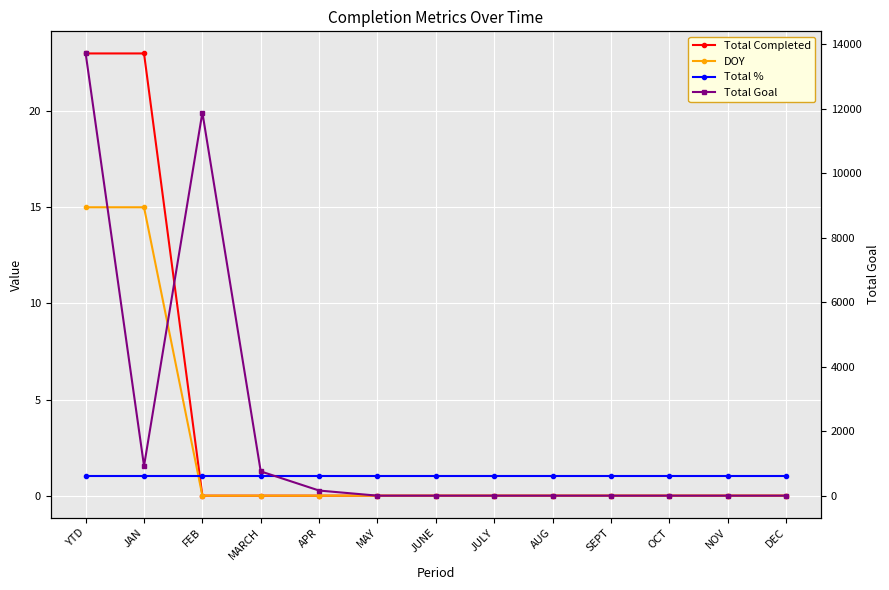

Reading right to left, transcribe all the data shown in this chart.

Total Completed: 0	0	0	0	0	0	0	0	0	0	0	23	23
DOY: 0	0	0	0	0	0	0	0	0	0	0	15	15
Total %: 1	1	1	1	1	1	1	1	1	1	1	1	1
Total Goal: 0	0	0	0	0	0	0	0	159	753	11888	921	13721